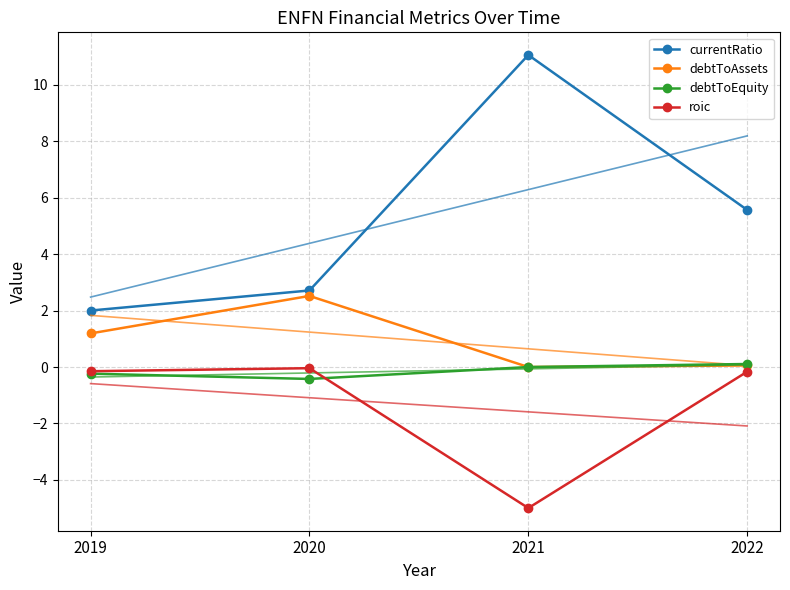

The debtToEquity series shows -0.7 at 2020. True or false?

False